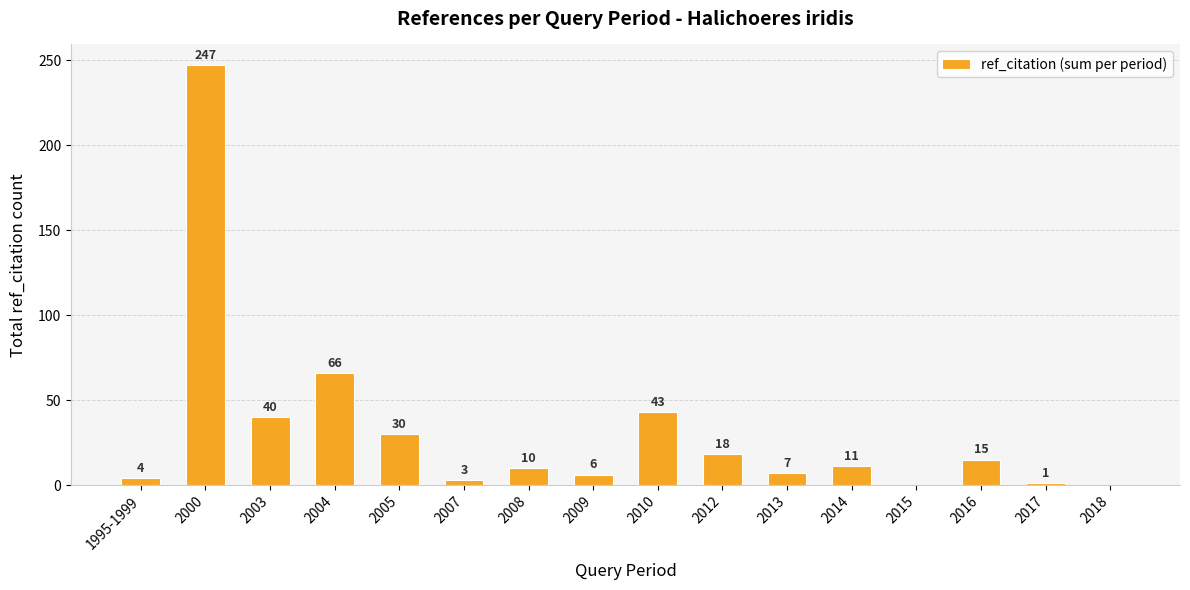

At which label is the value closest to 123?

2004